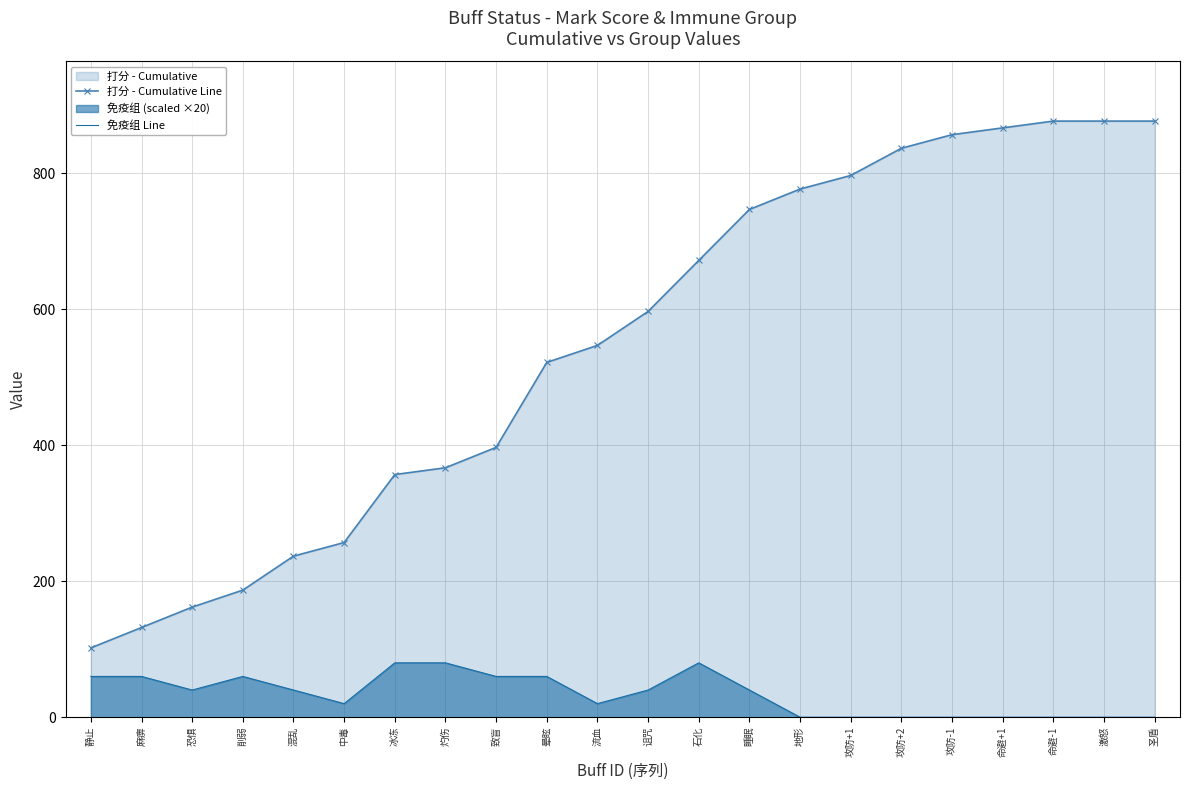

True or false: 打分 - Cumulative Line has a value of 607 at 灼伤.

False